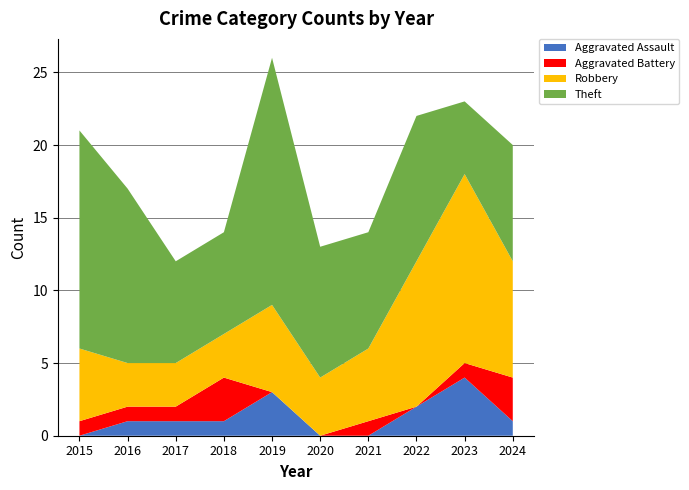

Reading right to left, transcribe all the data shown in this chart.

Aggravated Assault: 2024=1	2023=4	2022=2	2021=0	2020=0	2019=3	2018=1	2017=1	2016=1	2015=0
Aggravated Battery: 2024=3	2023=1	2022=0	2021=1	2020=0	2019=0	2018=3	2017=1	2016=1	2015=1
Robbery: 2024=8	2023=13	2022=10	2021=5	2020=4	2019=6	2018=3	2017=3	2016=3	2015=5
Theft: 2024=8	2023=5	2022=10	2021=8	2020=9	2019=17	2018=7	2017=7	2016=12	2015=15